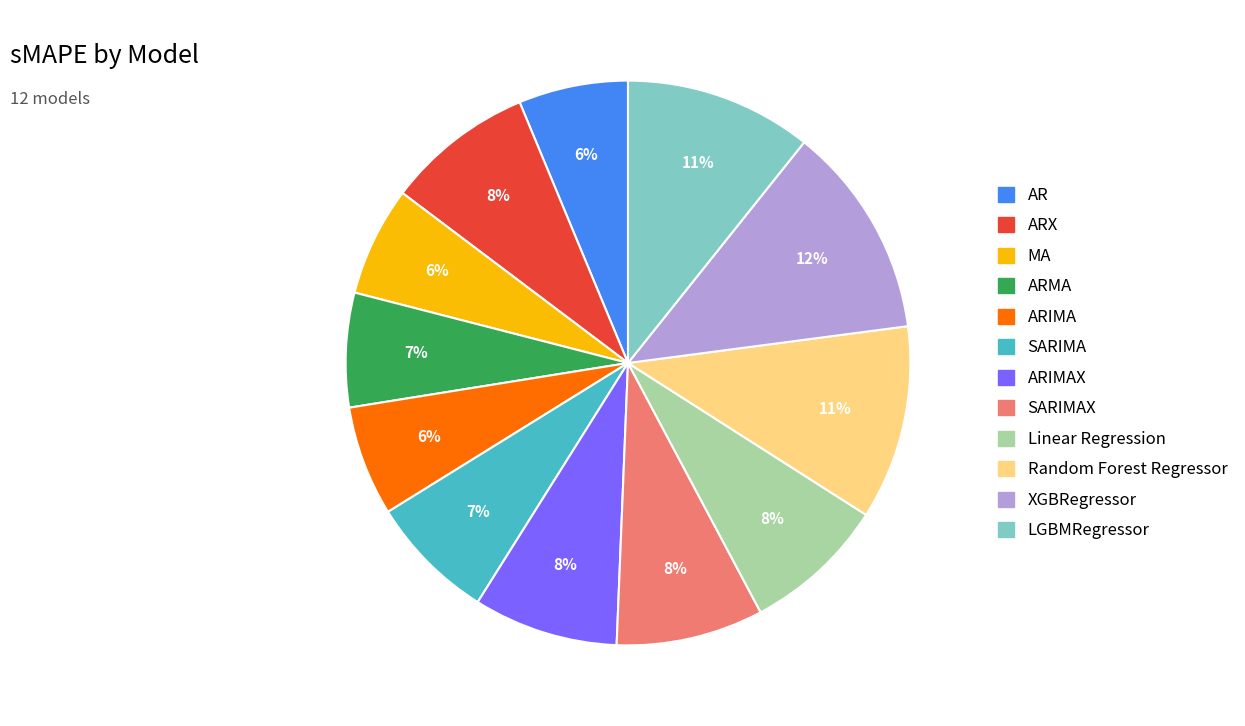

To the nearest percent, what portion does Random Forest Regressor represent?

11%